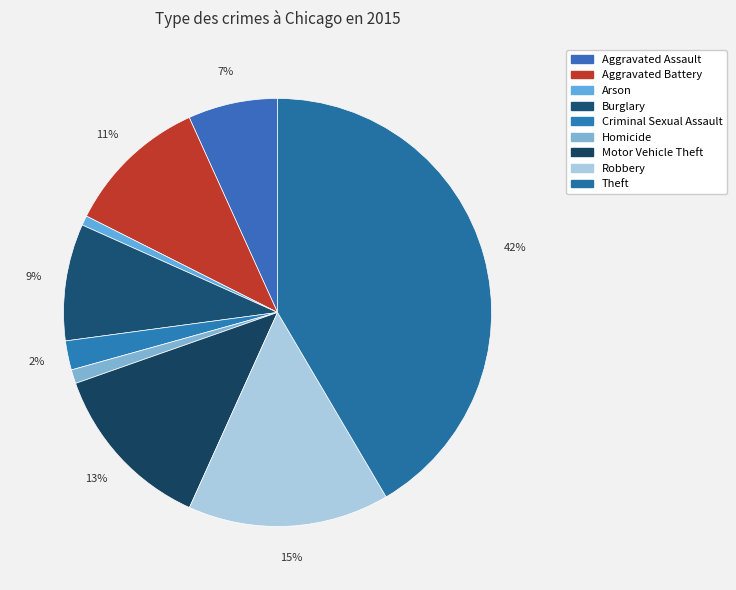

Which slice is the largest?

Theft